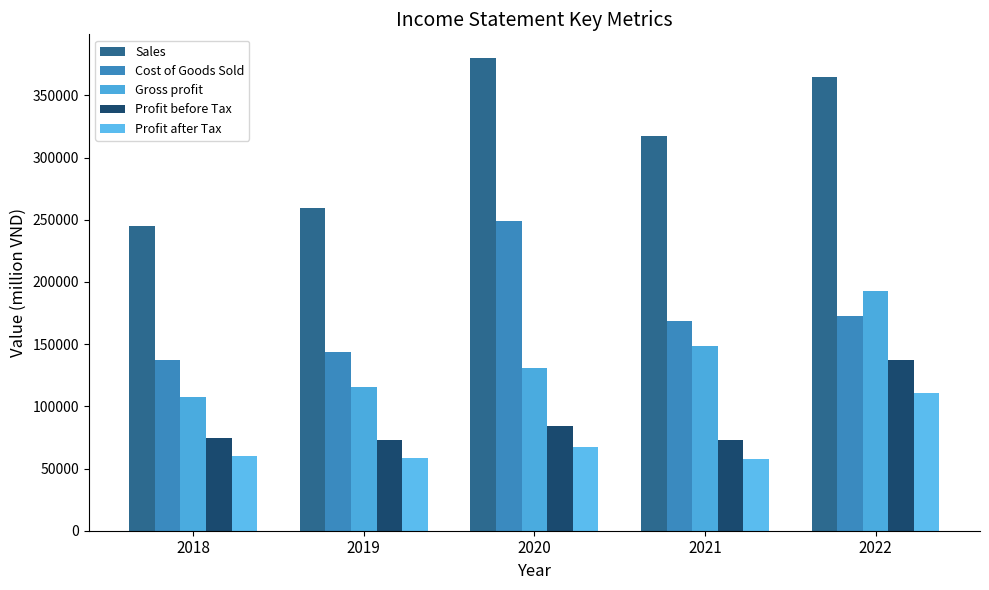

Is it true that Profit after Tax equals 23170 at 2018?

False